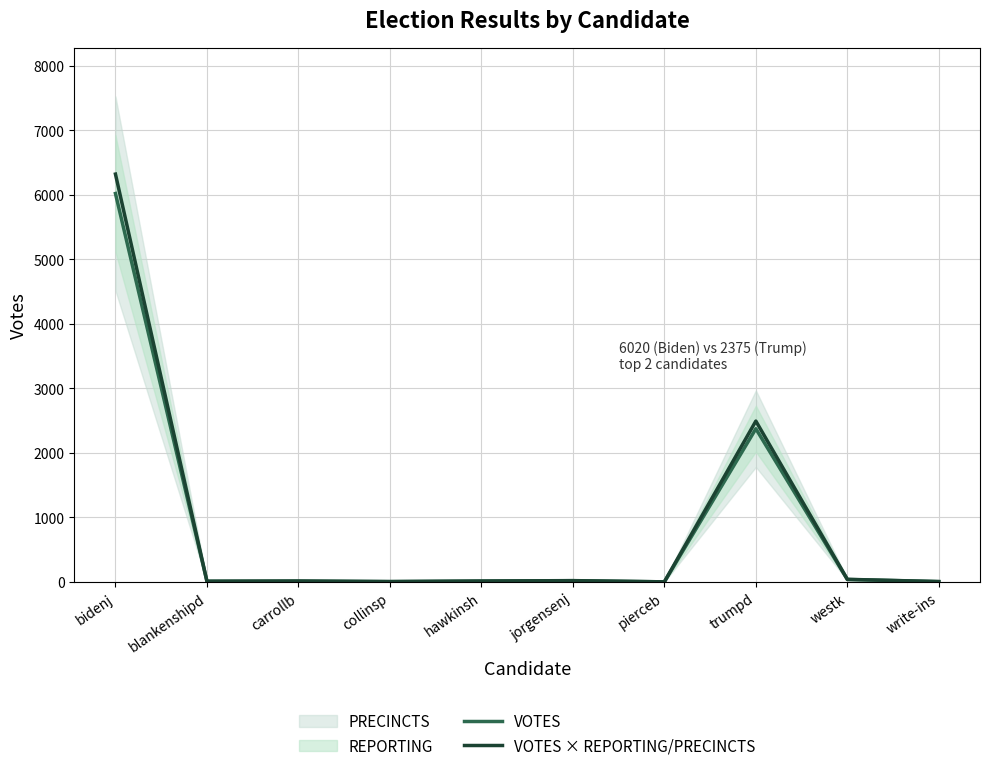

Reading right to left, extract all data points from this chart.

VOTES: write-ins=6.0	westk=39.0	trumpd=2375.0	pierceb=2.0	jorgensenj=20.0	hawkinsh=14.0	collinsp=6.0	carrollb=14.0	blankenshipd=11.0	bidenj=6020.0
VOTES × REPORTING/PRECINCTS: write-ins=6.3	westk=41.0	trumpd=2493.8	pierceb=2.1	jorgensenj=21.0	hawkinsh=14.7	collinsp=6.3	carrollb=14.7	blankenshipd=11.6	bidenj=6321.0